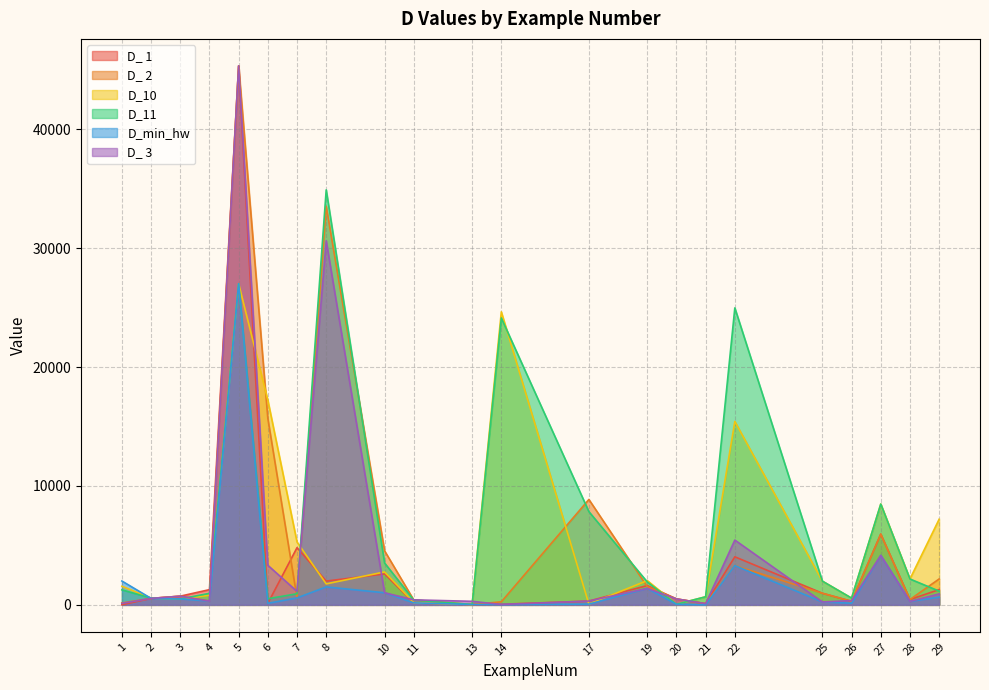

Rank the categories by D_10 value from lowest to highest.

13, 20, 17, 11, 3, 26, 2, 21, 4, 1, 8, 25, 19, 28, 10, 7, 29, 27, 22, 6, 14, 5